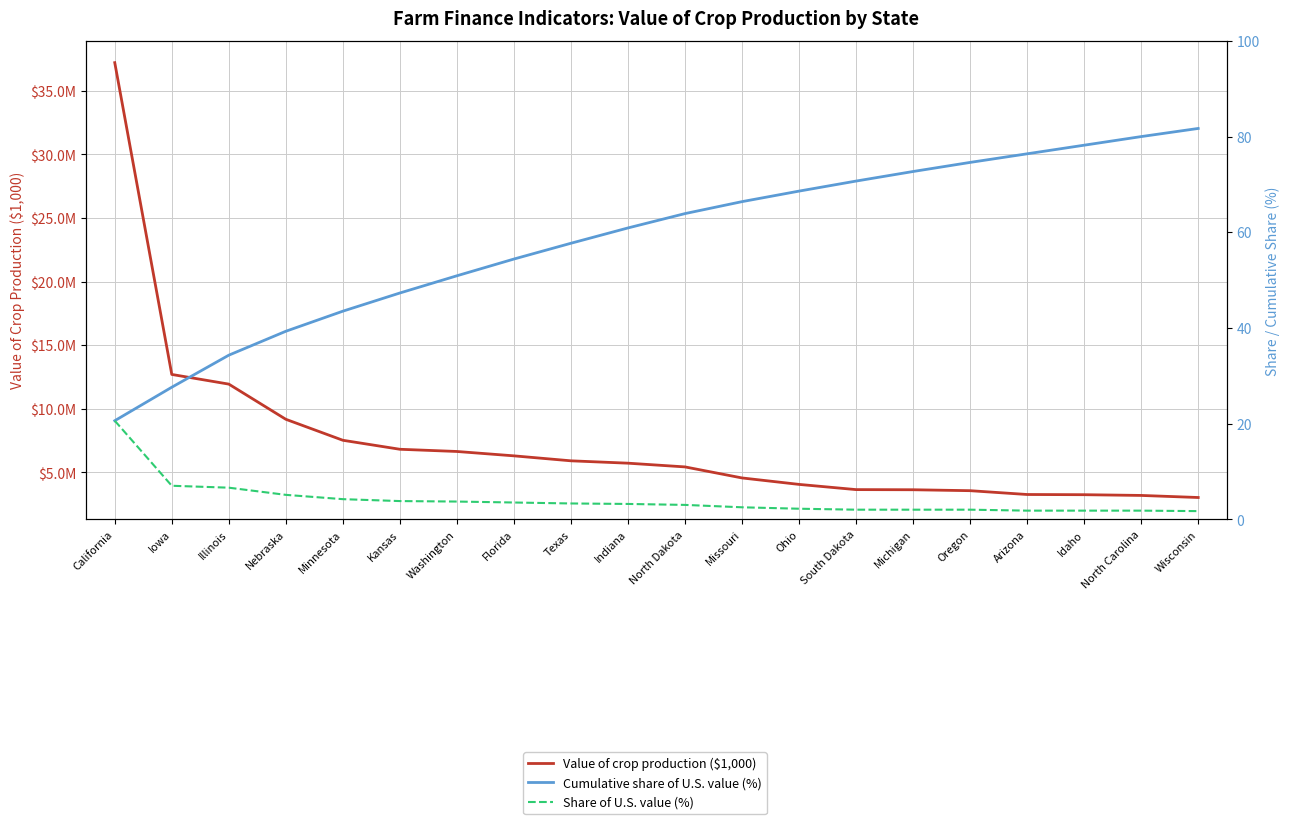

Is it true that Cumulative share of U.S. value (%) equals 21.6 at Kansas?

False